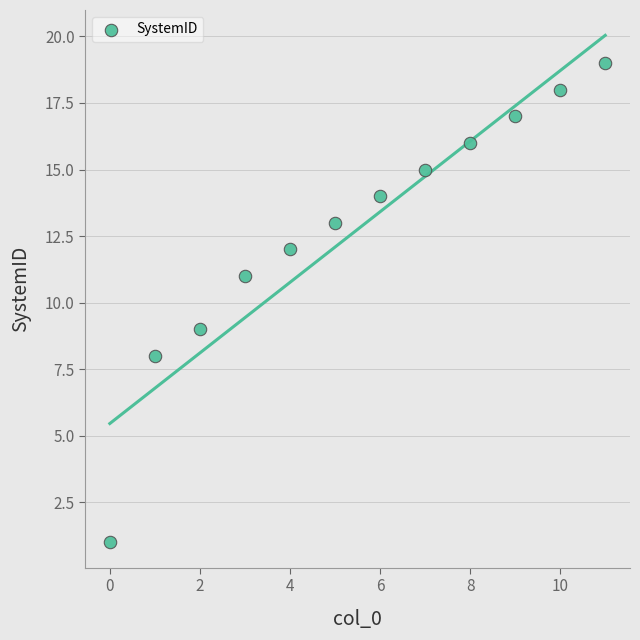

What is the average Y value?

13